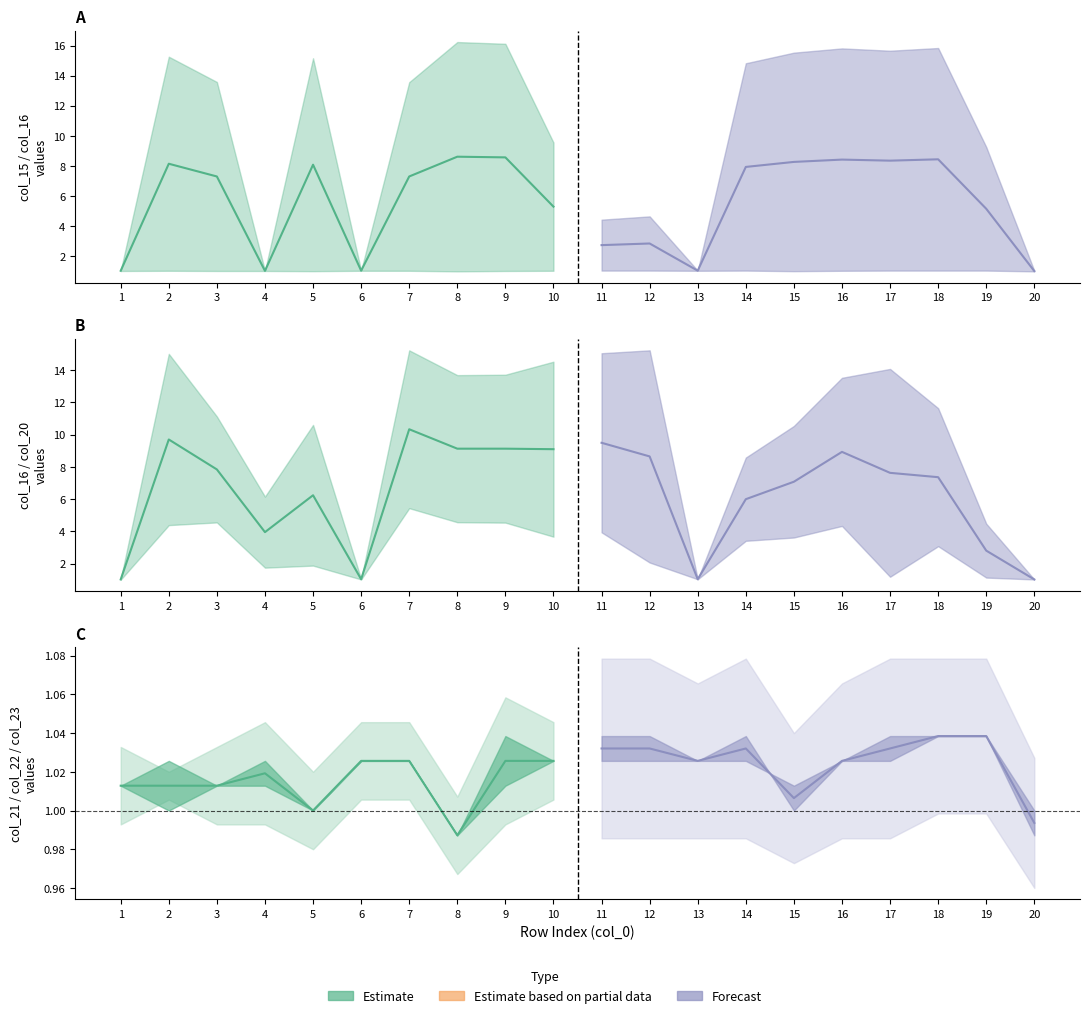

Where is the first local minimum for col_15?

4